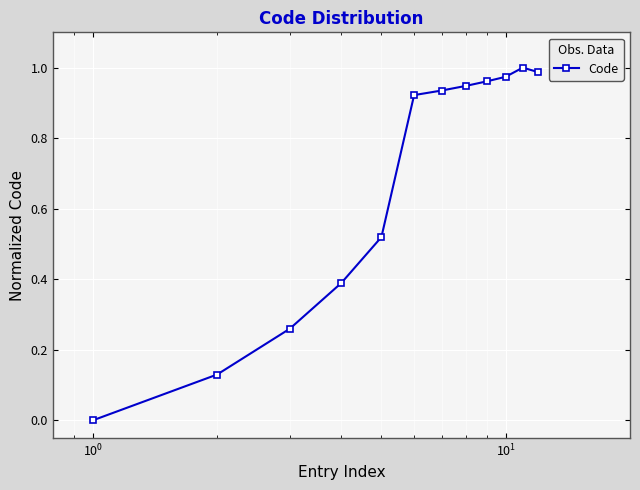

What is the sum of all values?

8.0